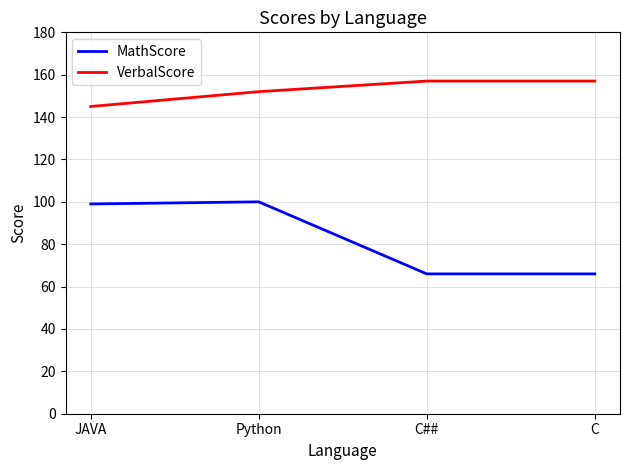

What is the sum of all VerbalScore values?

611